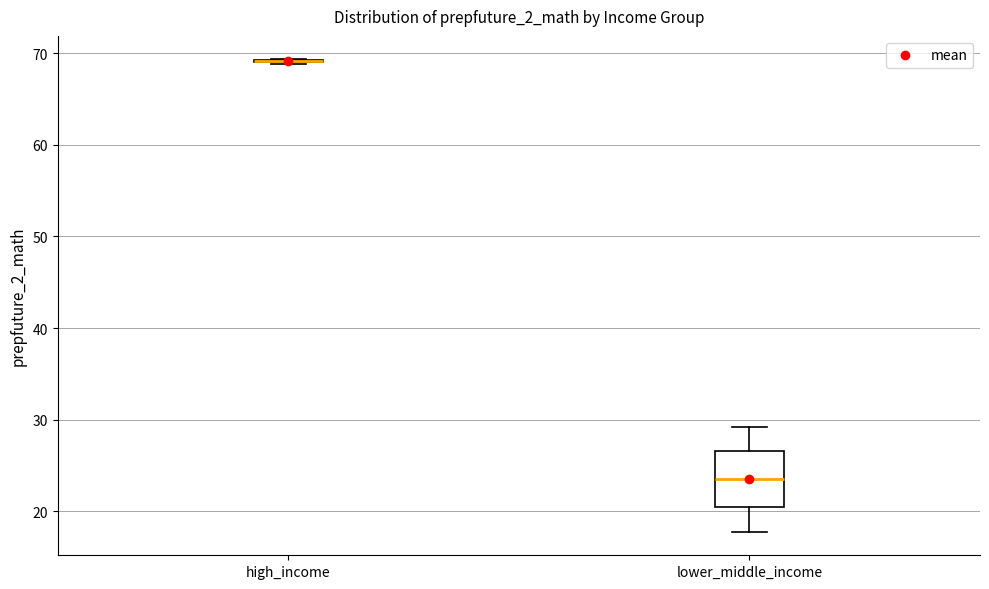

Comparing the boxes themselves (not the whiskers), which one is the tallest?

lower_middle_income